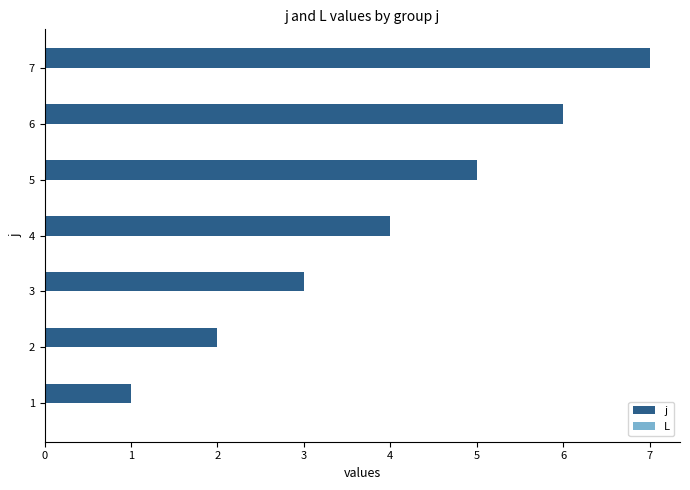

What is the maximum value shown in the chart?

7